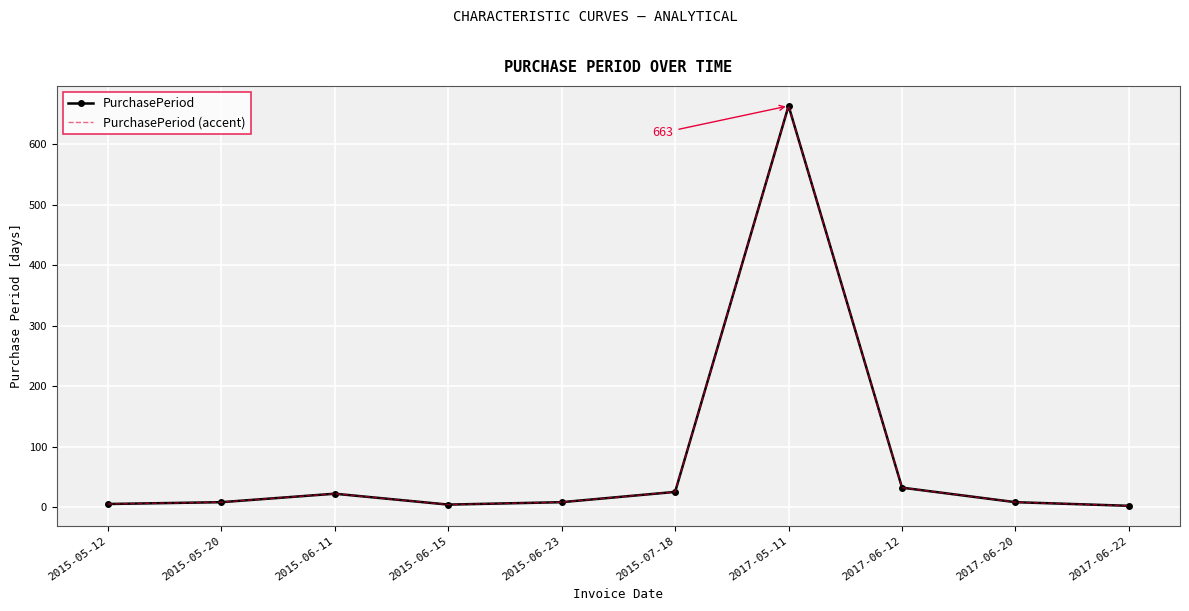

Between 2015-07-18 and 2015-05-20, which is larger?

2015-07-18